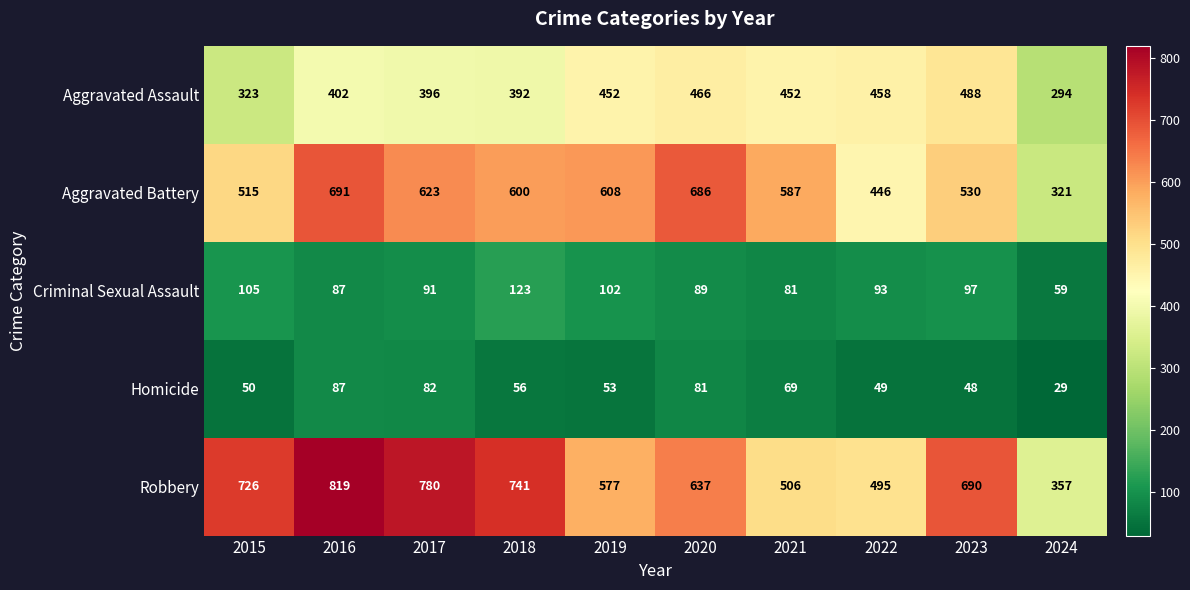

List the series in order of their peak value, lowest first.

Homicide, Criminal Sexual Assault, Aggravated Assault, Aggravated Battery, Robbery